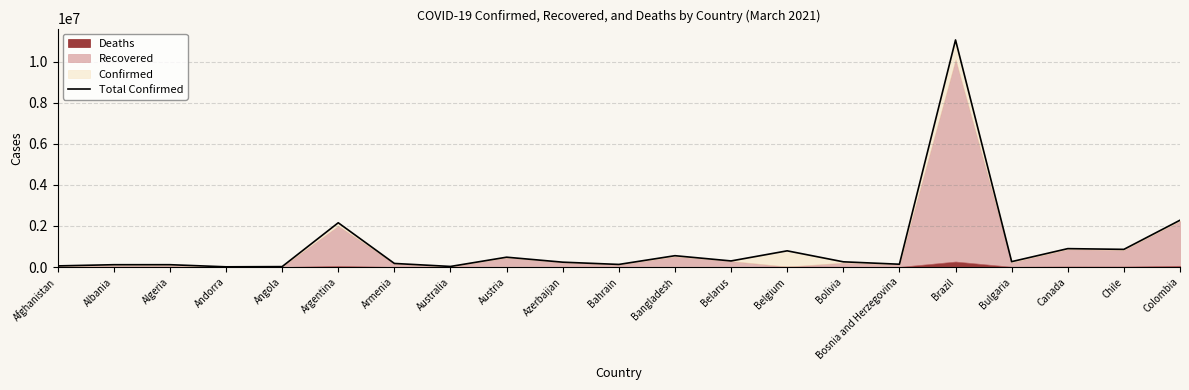

Rank the categories by value from lowest to highest.

Andorra, Angola, Australia, Afghanistan, Albania, Algeria, Bahrain, Bosnia and Herzegovina, Armenia, Azerbaijan, Bolivia, Bulgaria, Belarus, Austria, Bangladesh, Belgium, Chile, Canada, Argentina, Colombia, Brazil